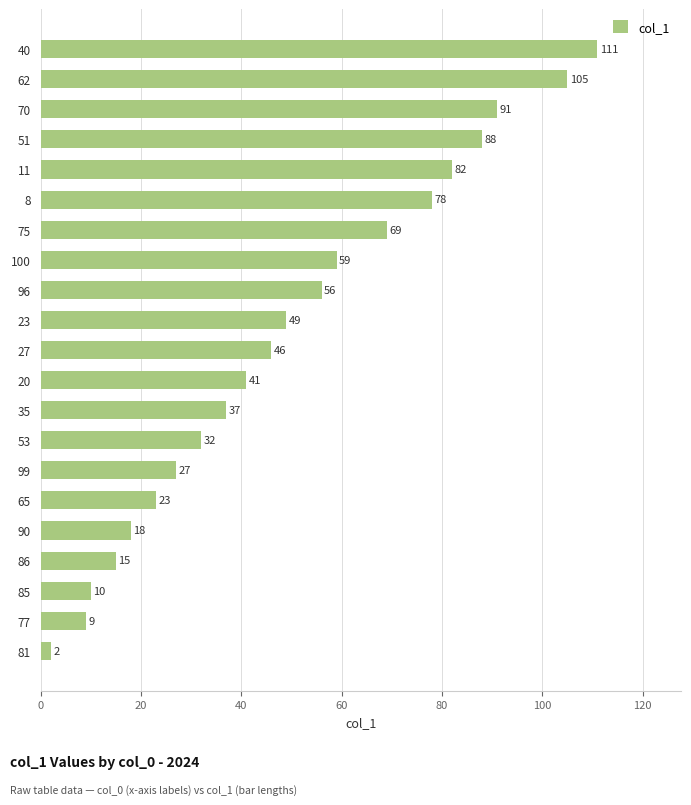

What is the sum of all values?

1048